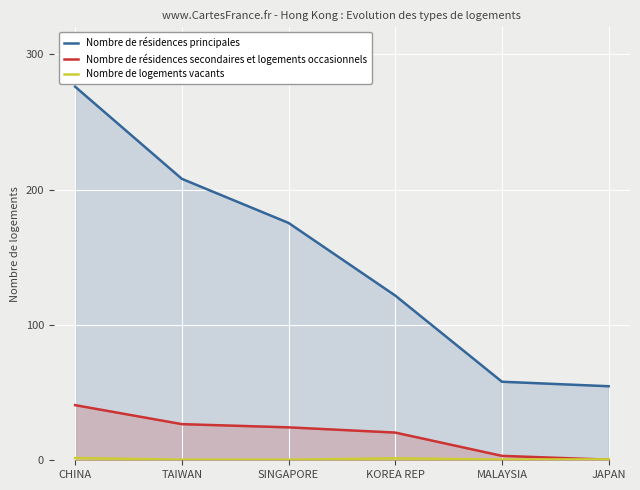

At how many categories does at least one series exceed 189?

2